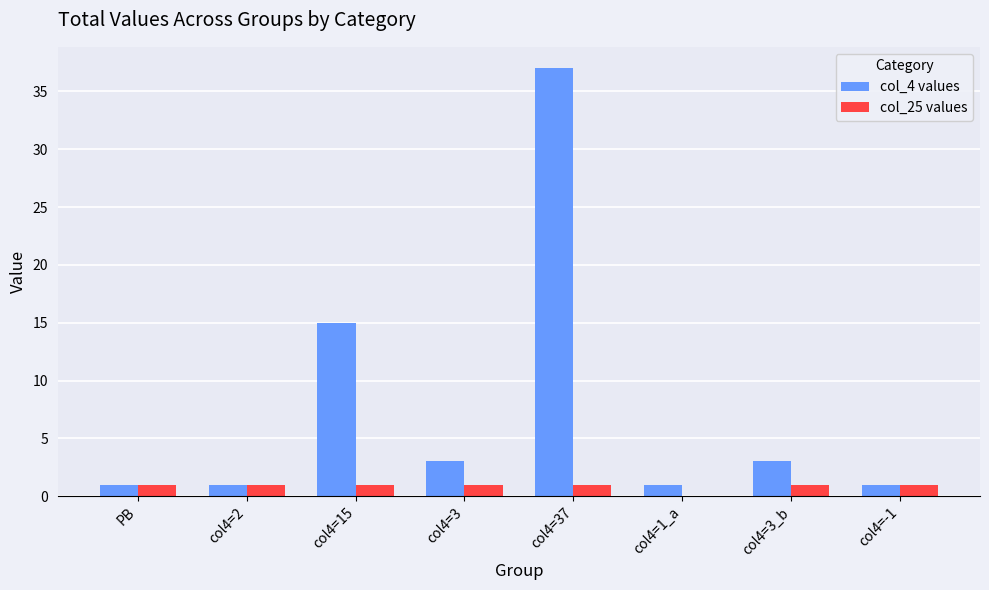

What is the difference between the col_25 values values at col4=1_a and col4=2?

1